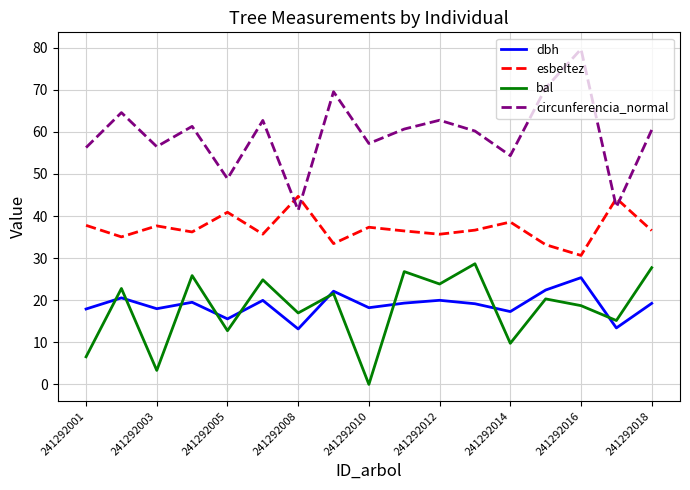

What is the maximum value for circunferencia_normal?

79.7